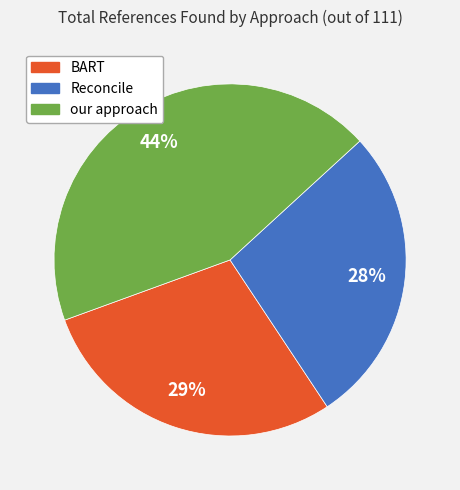

The BART slice represents 29% of the pie. True or false?

True